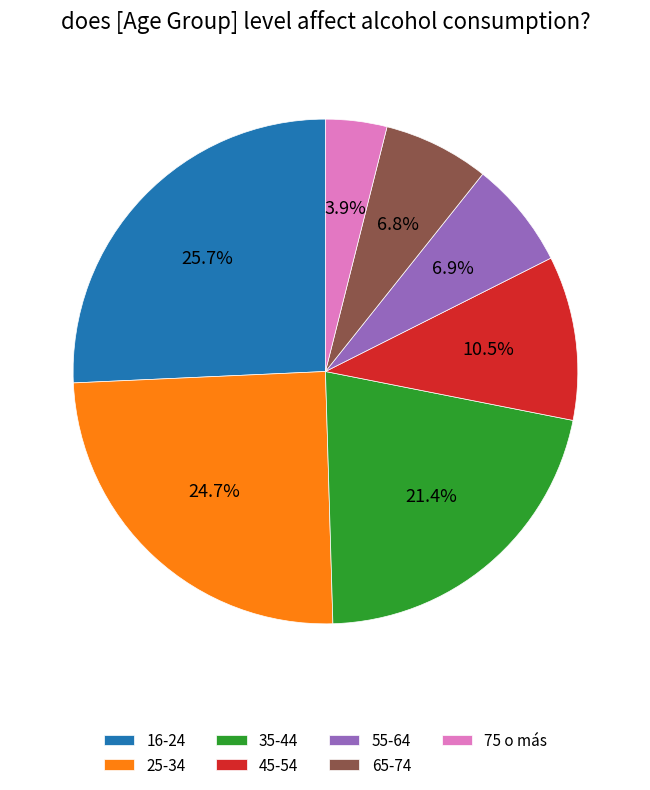

Does any single category account for the majority?

No